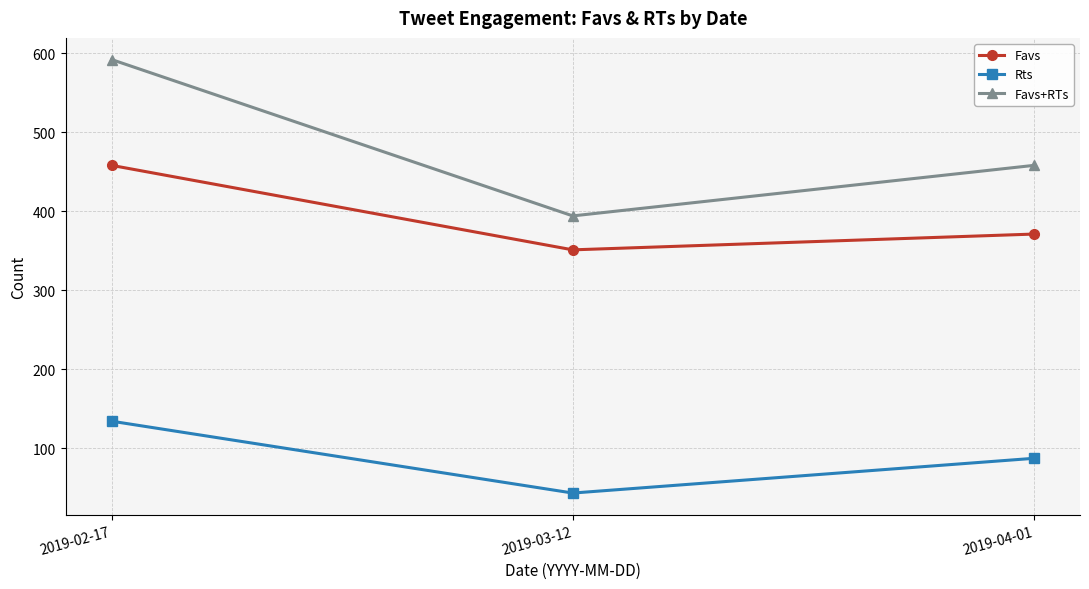

What is the greatest value displayed?

592